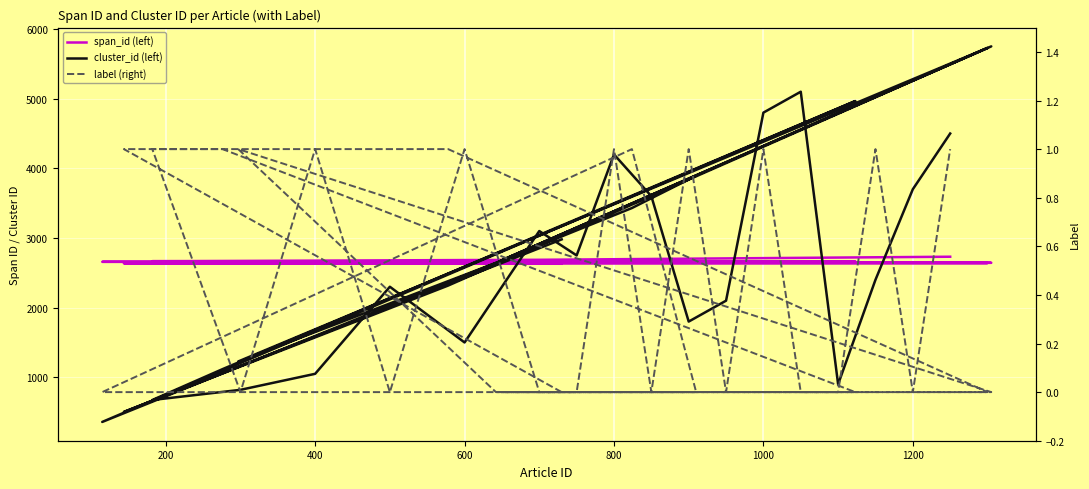

True or false: label (right) and cluster_id (left) cross at least once.

False